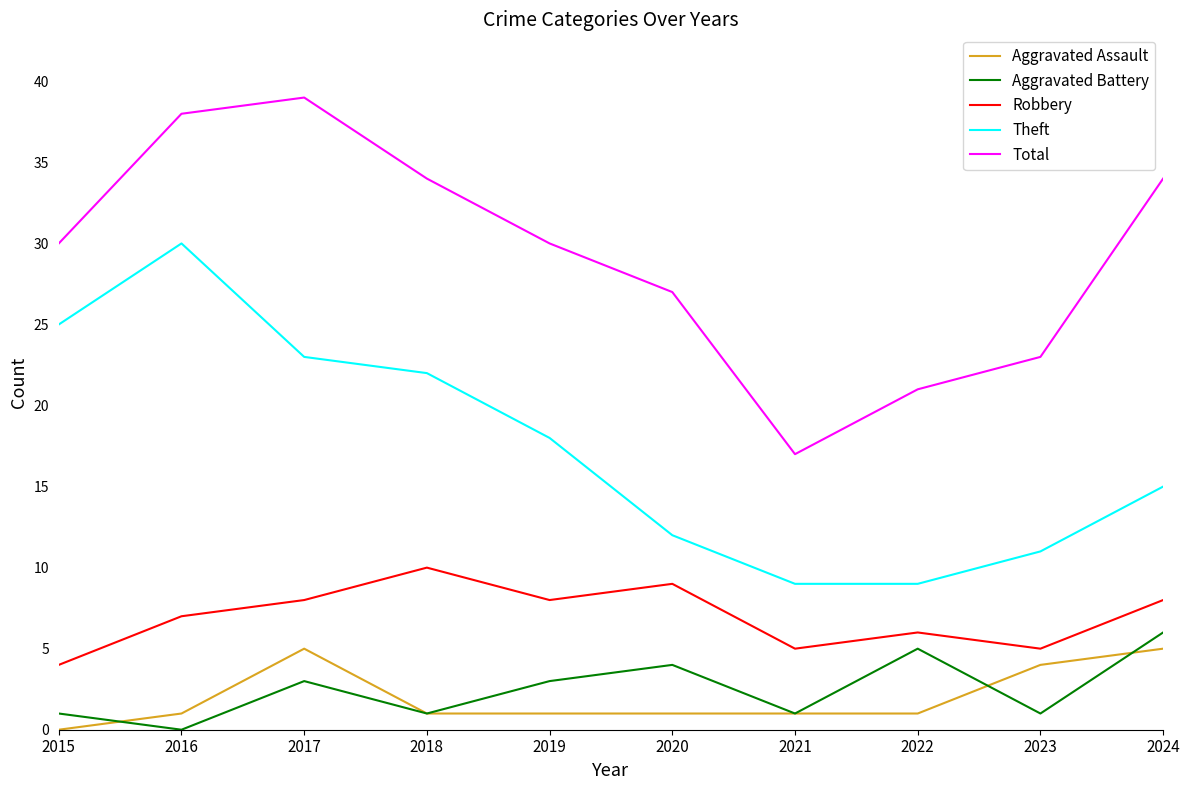

What is the difference between the Aggravated Assault values at 2017 and 2020?

4